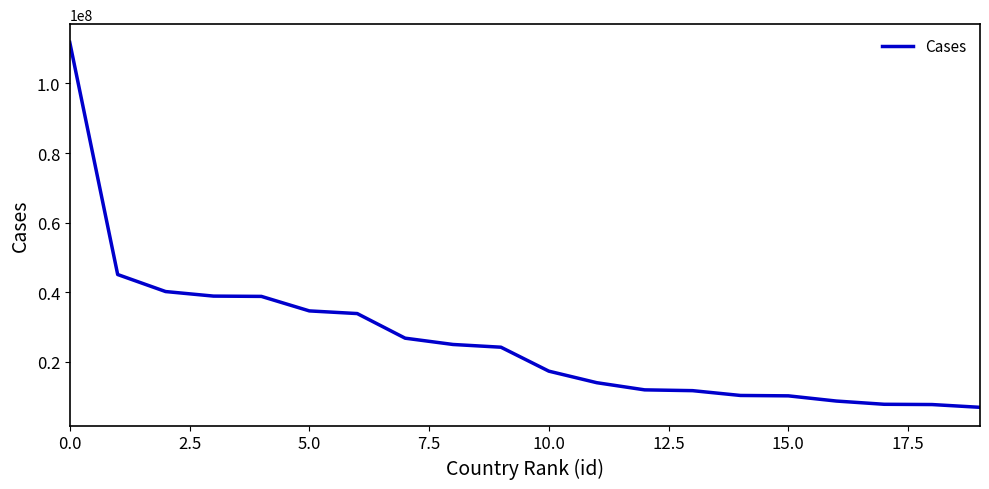

What is the smallest value displayed?

6829221